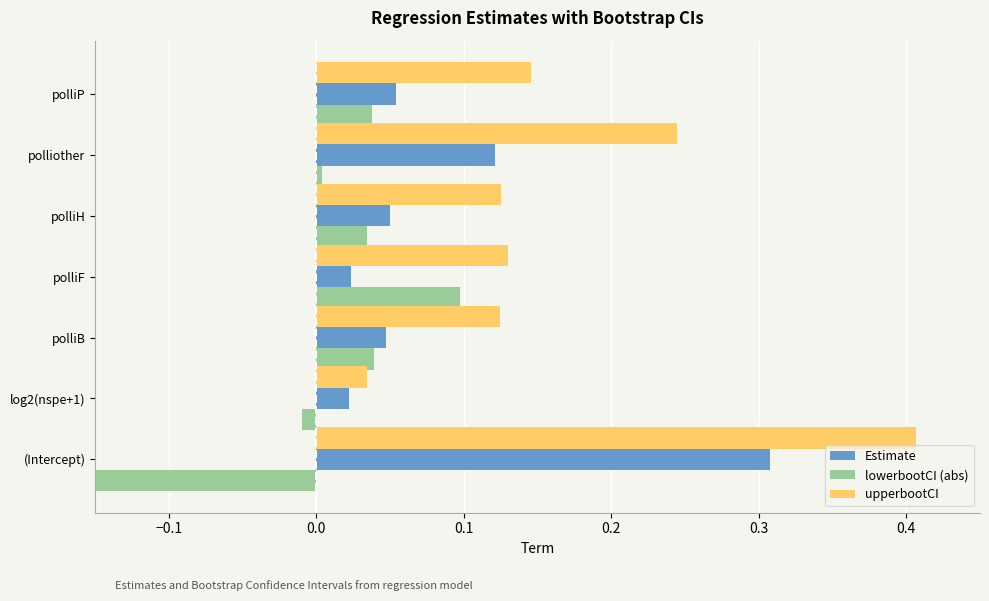

What is the spread (max minus min) of values at polliB?

0.1